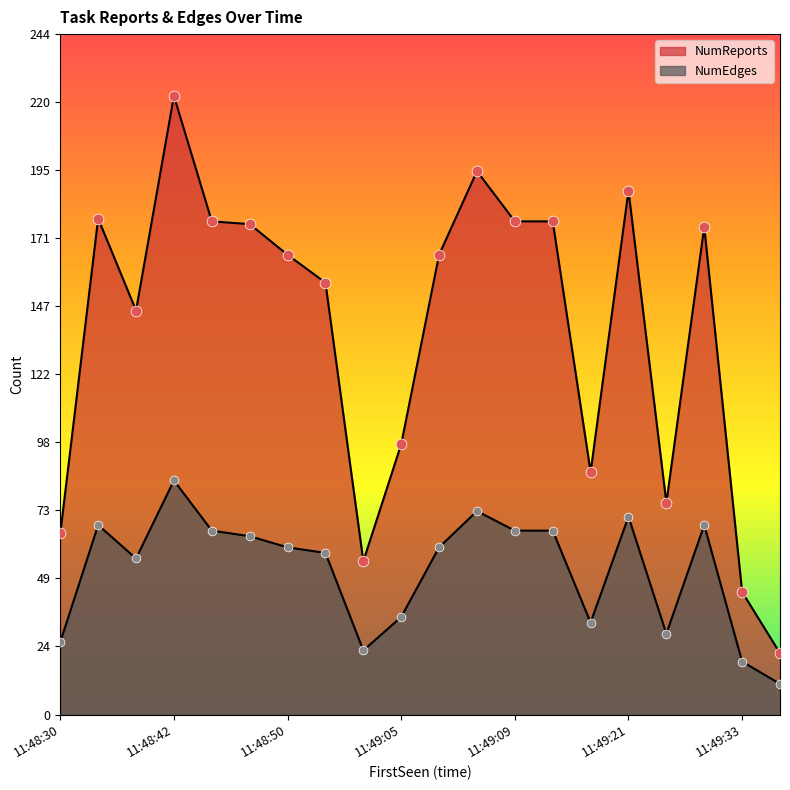

Is the value of NumEdges at 11:49:05 greater than the value of NumReports at 11:49:34?

Yes